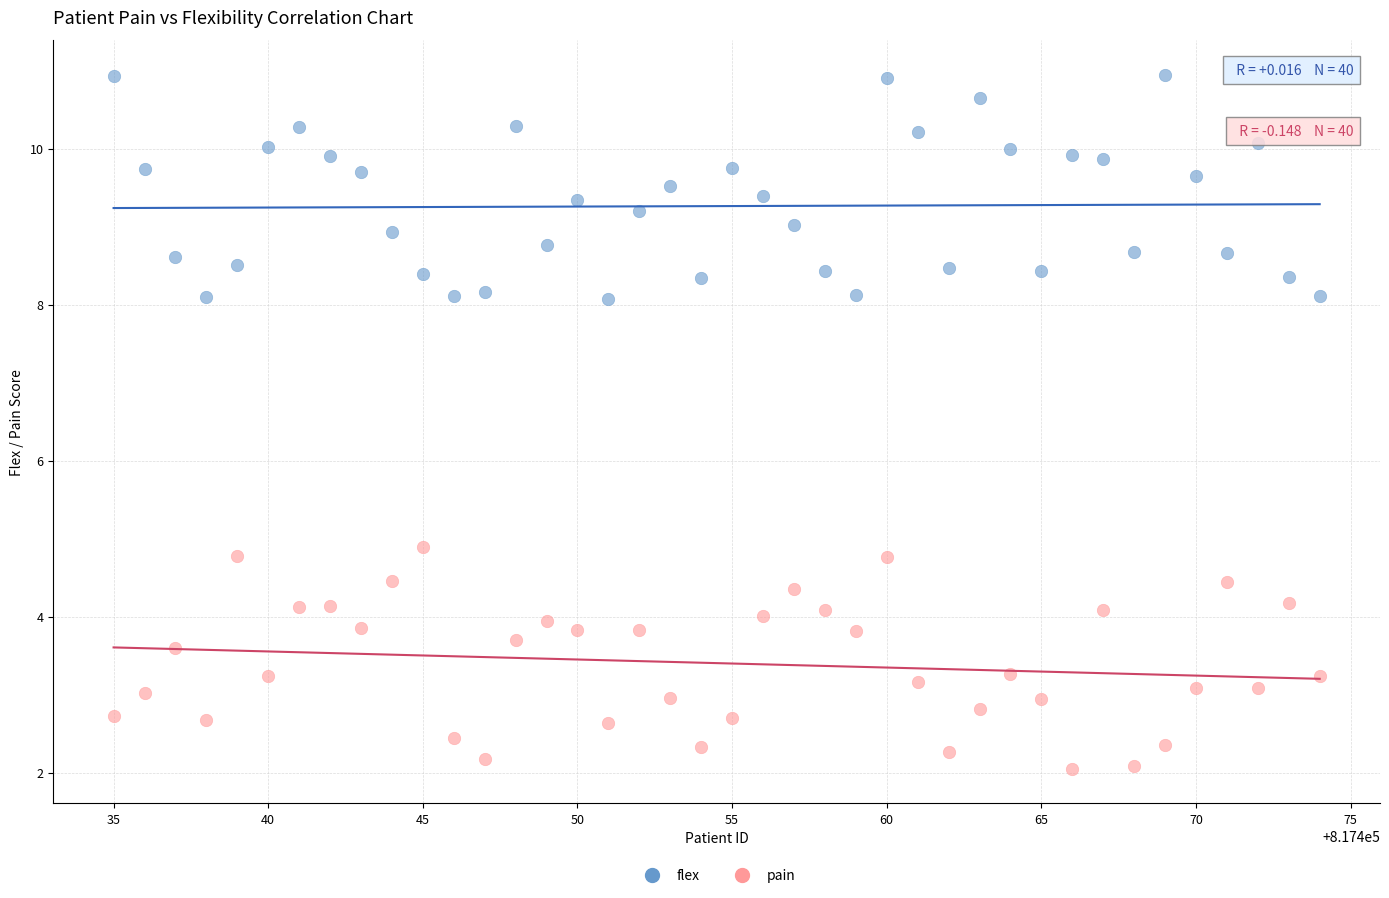

Which series reaches the maximum Y coordinate?

flex